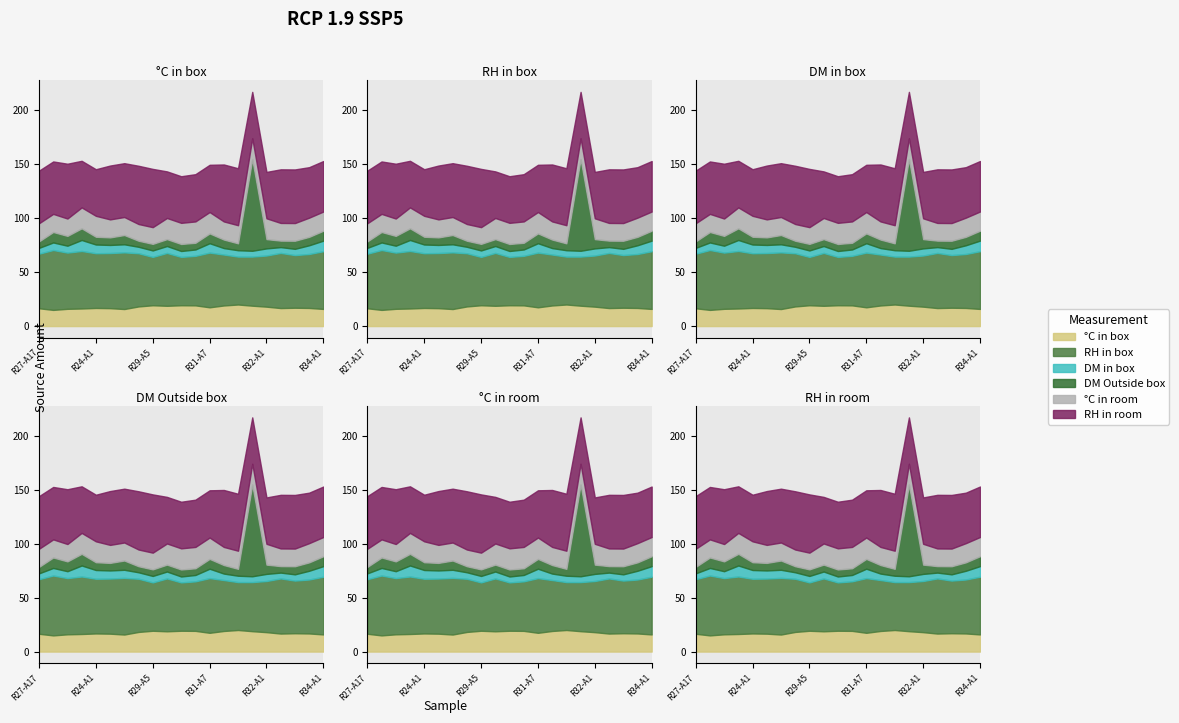

True or false: °C in room and RH in room intersect in this chart.

False